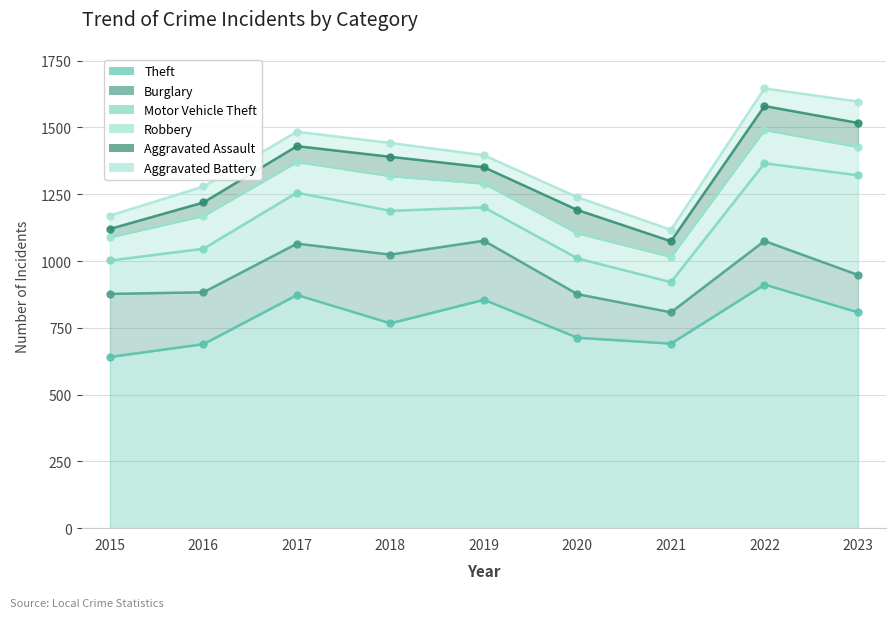

True or false: Theft has a value of 476 at 2020.

False